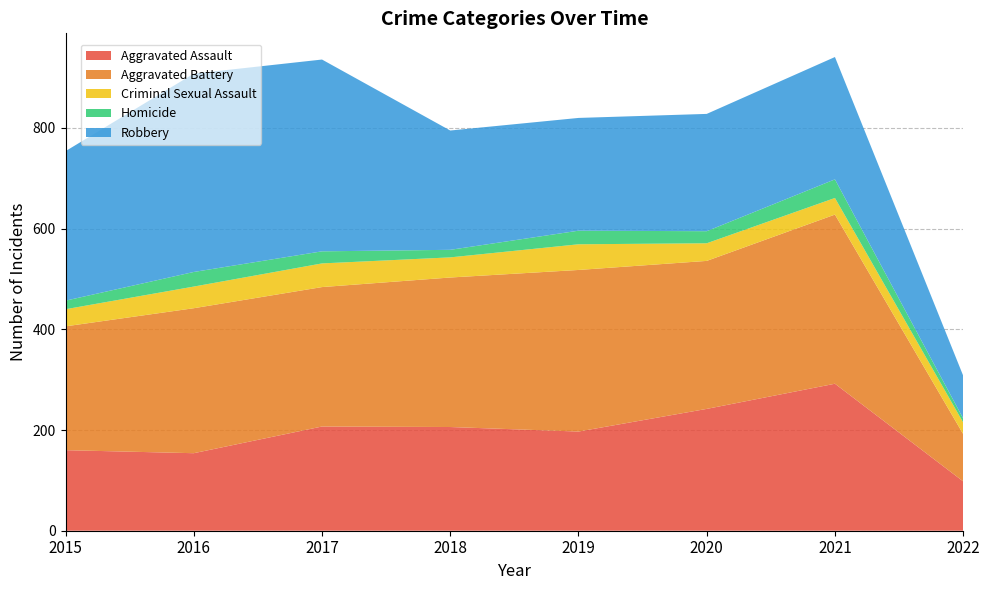

Reading right to left, extract all data points from this chart.

Aggravated Assault: 98	292	242	197	206	207	154	160
Aggravated Battery: 94	336	294	321	297	277	288	246
Criminal Sexual Assault: 23	33	35	51	40	47	43	34
Homicide: 8	37	24	27	15	24	29	17
Robbery: 85	243	233	224	237	381	394	297